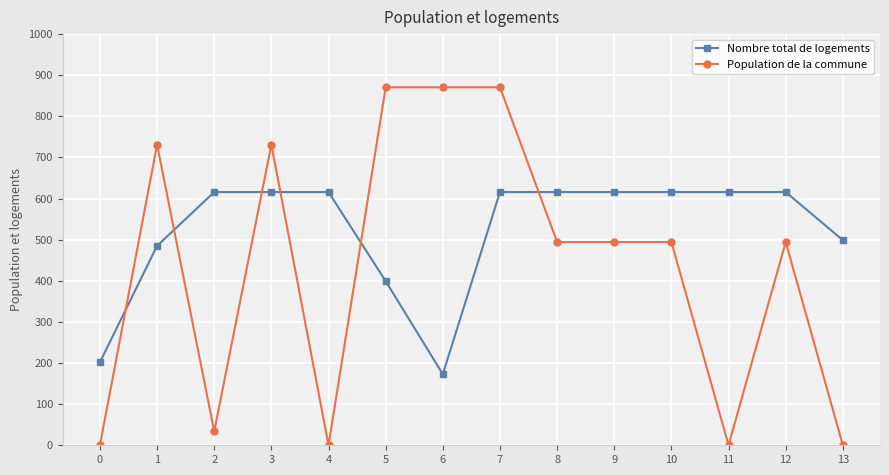

What is the total value across all series at 12?

1110.1